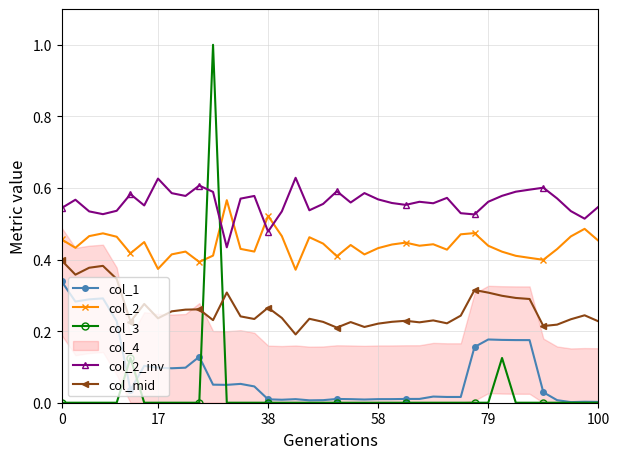

How many lines are shown in the chart?

5